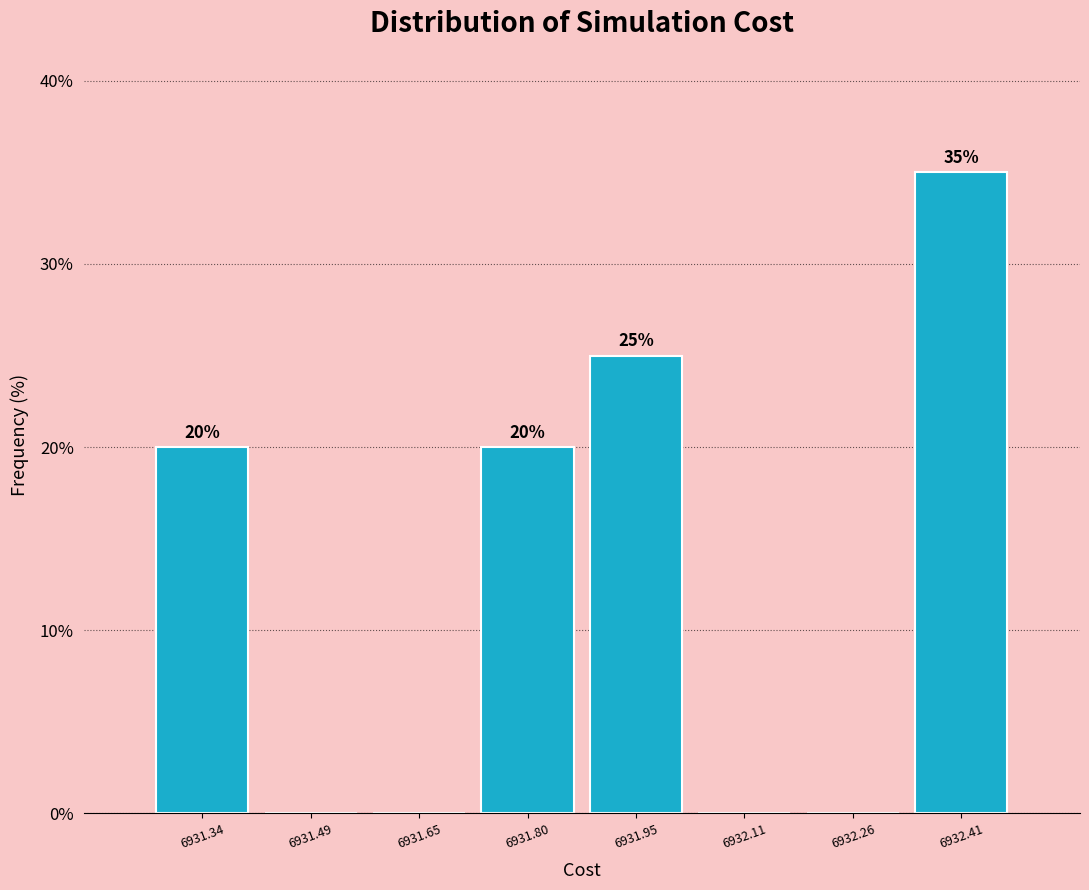

Which range on the x-axis has the tallest bar?

6932.34 to 6932.48